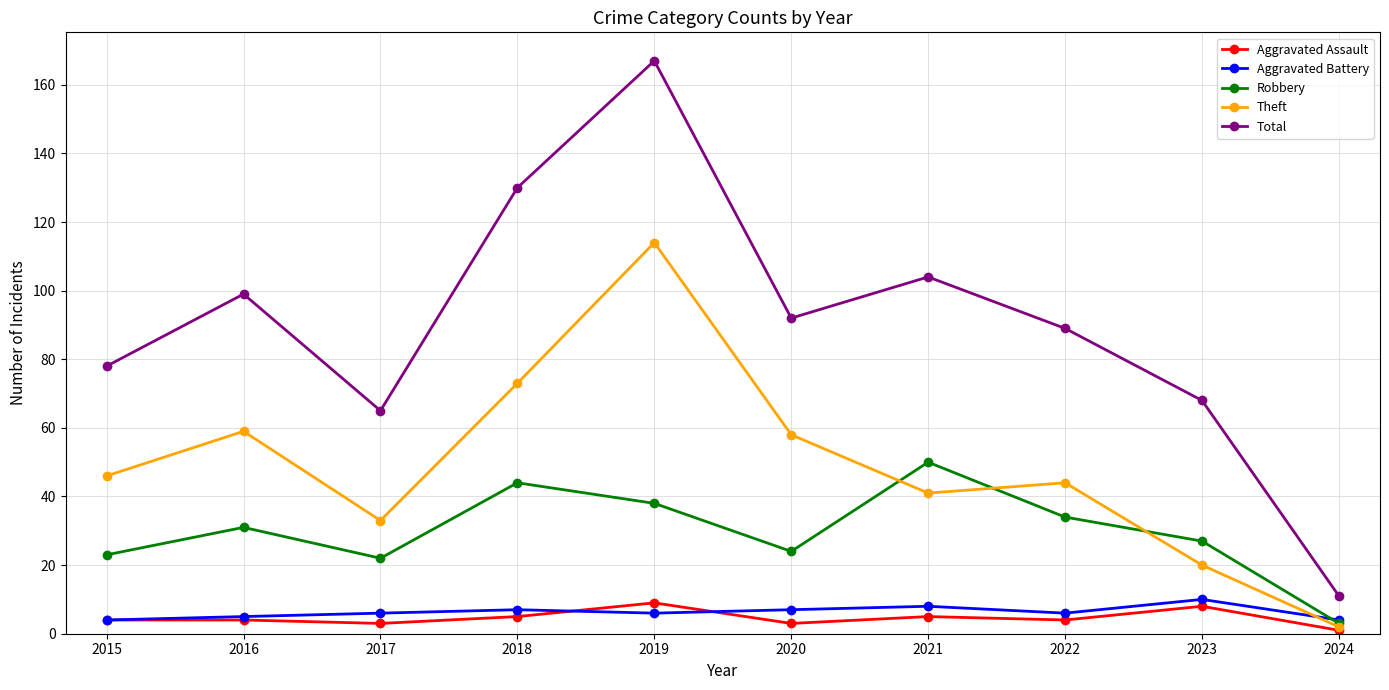

The value of Robbery at 2018 is 22. True or false?

False